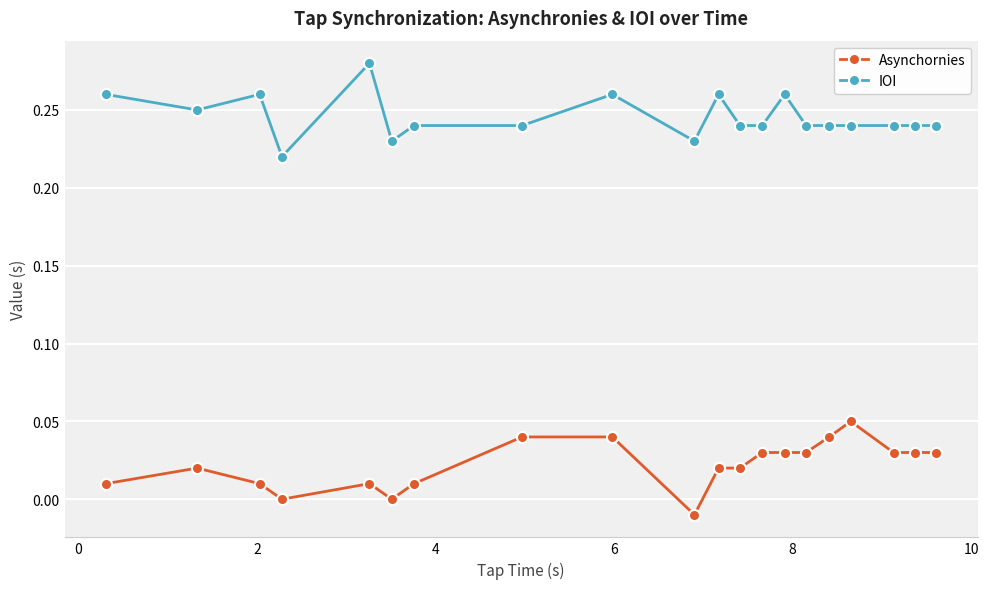

Which series has the largest total across all categories?

IOI